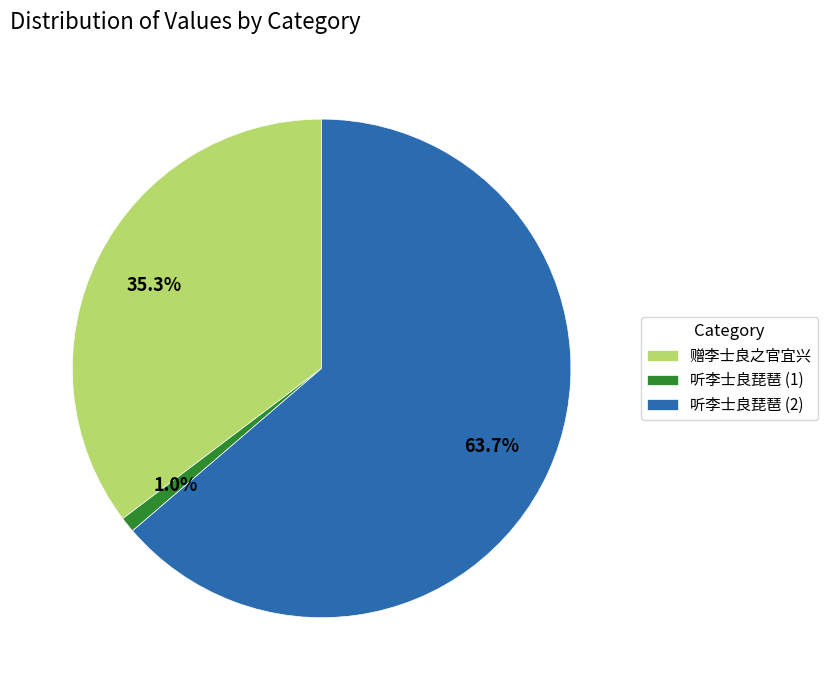

Is it true that 赠李士良之官宜兴 is 22% of the pie?

False